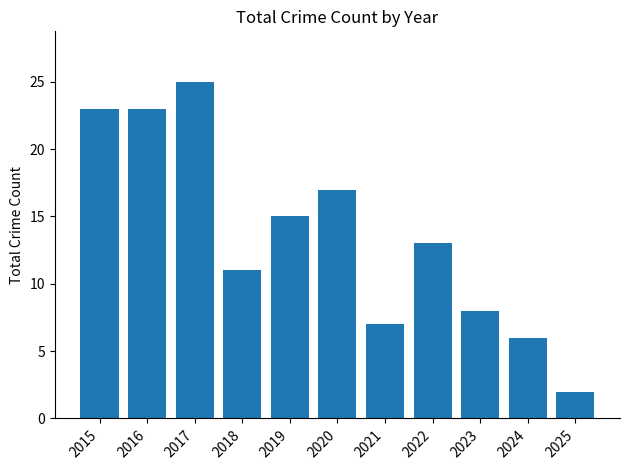

Which label corresponds to the smallest value in the chart?

2025